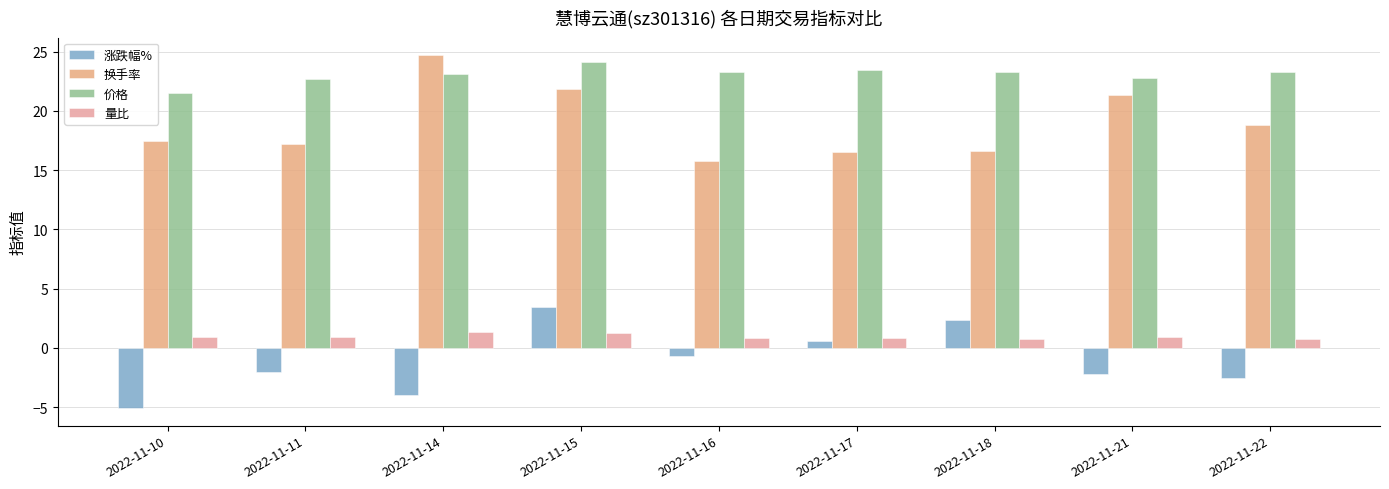

True or false: 价格 has a value of 6.8 at 2022-11-15.

False